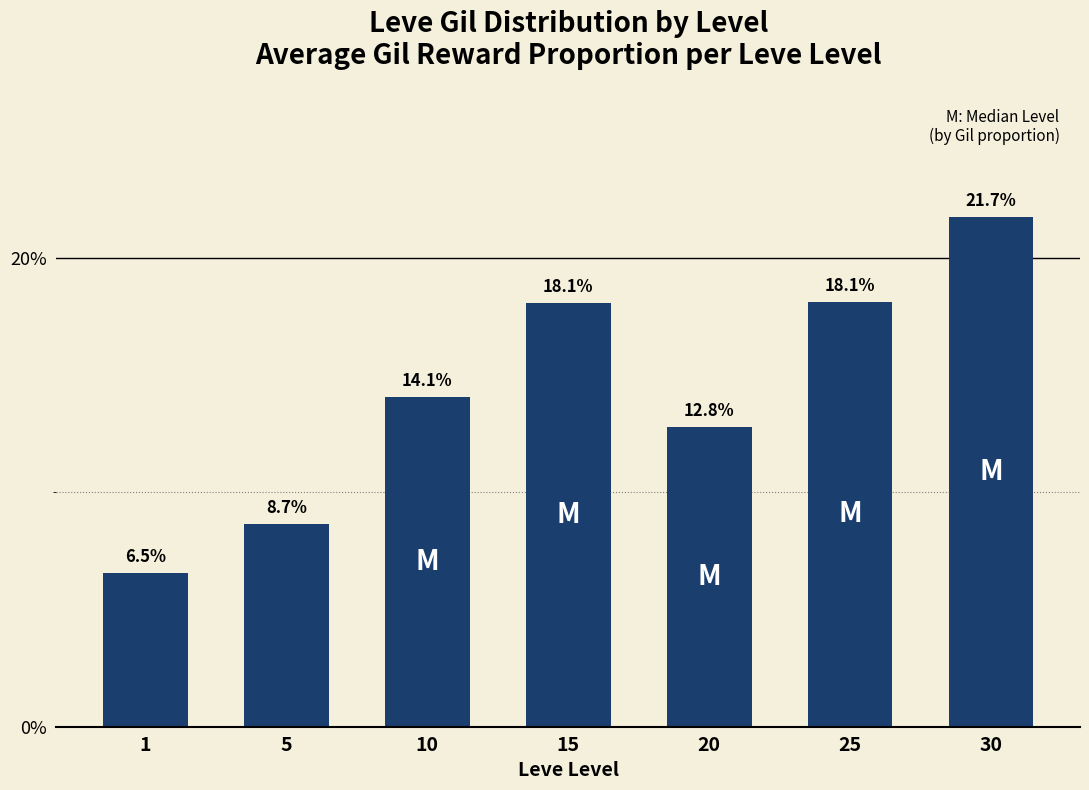

What is the smallest value displayed?

6.5